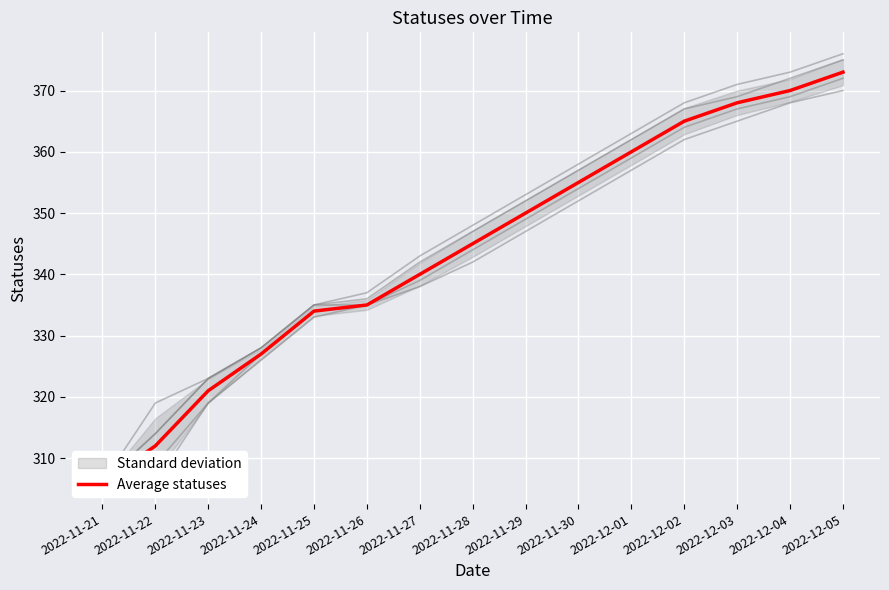

True or false: there are more than 0 points higher than both neighbors.

False